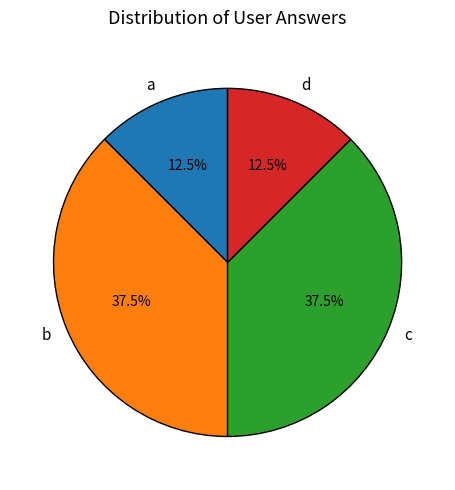

How many segments does this pie chart have?

4